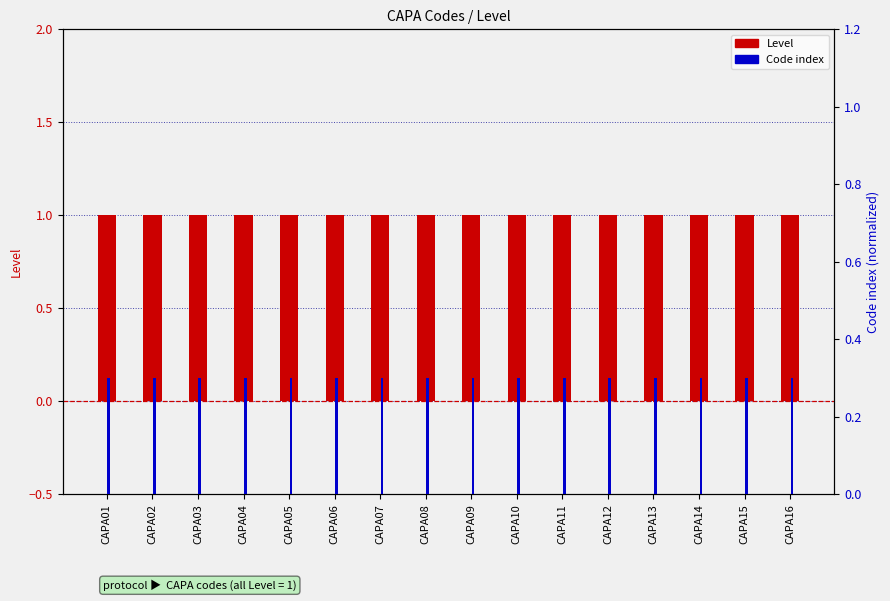

What is the sum of the Code index values at CAPA15 and CAPA01?

0.6